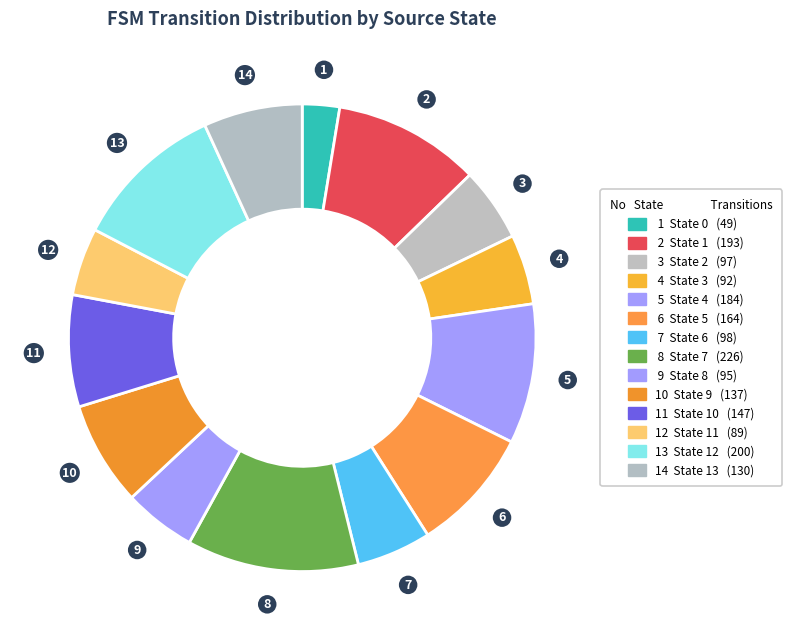

Count the number of slices in the pie.

14